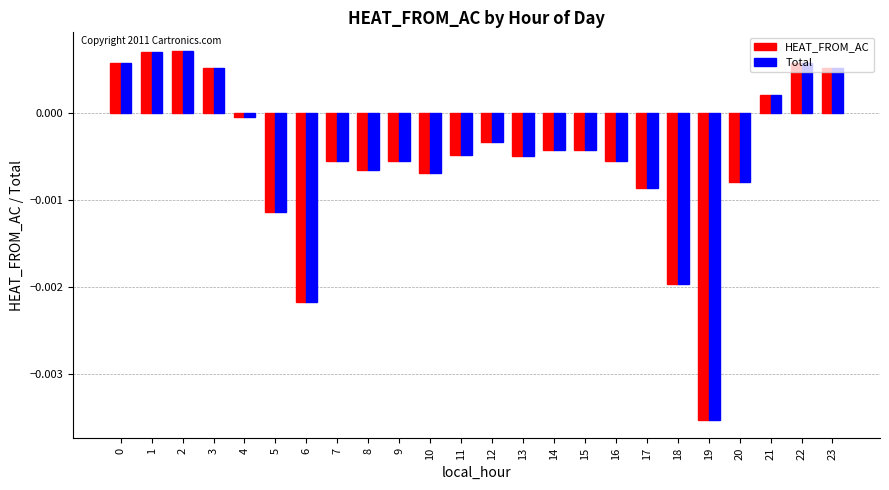

Is the value of Total at 23 greater than the value of HEAT_FROM_AC at 17?

Yes